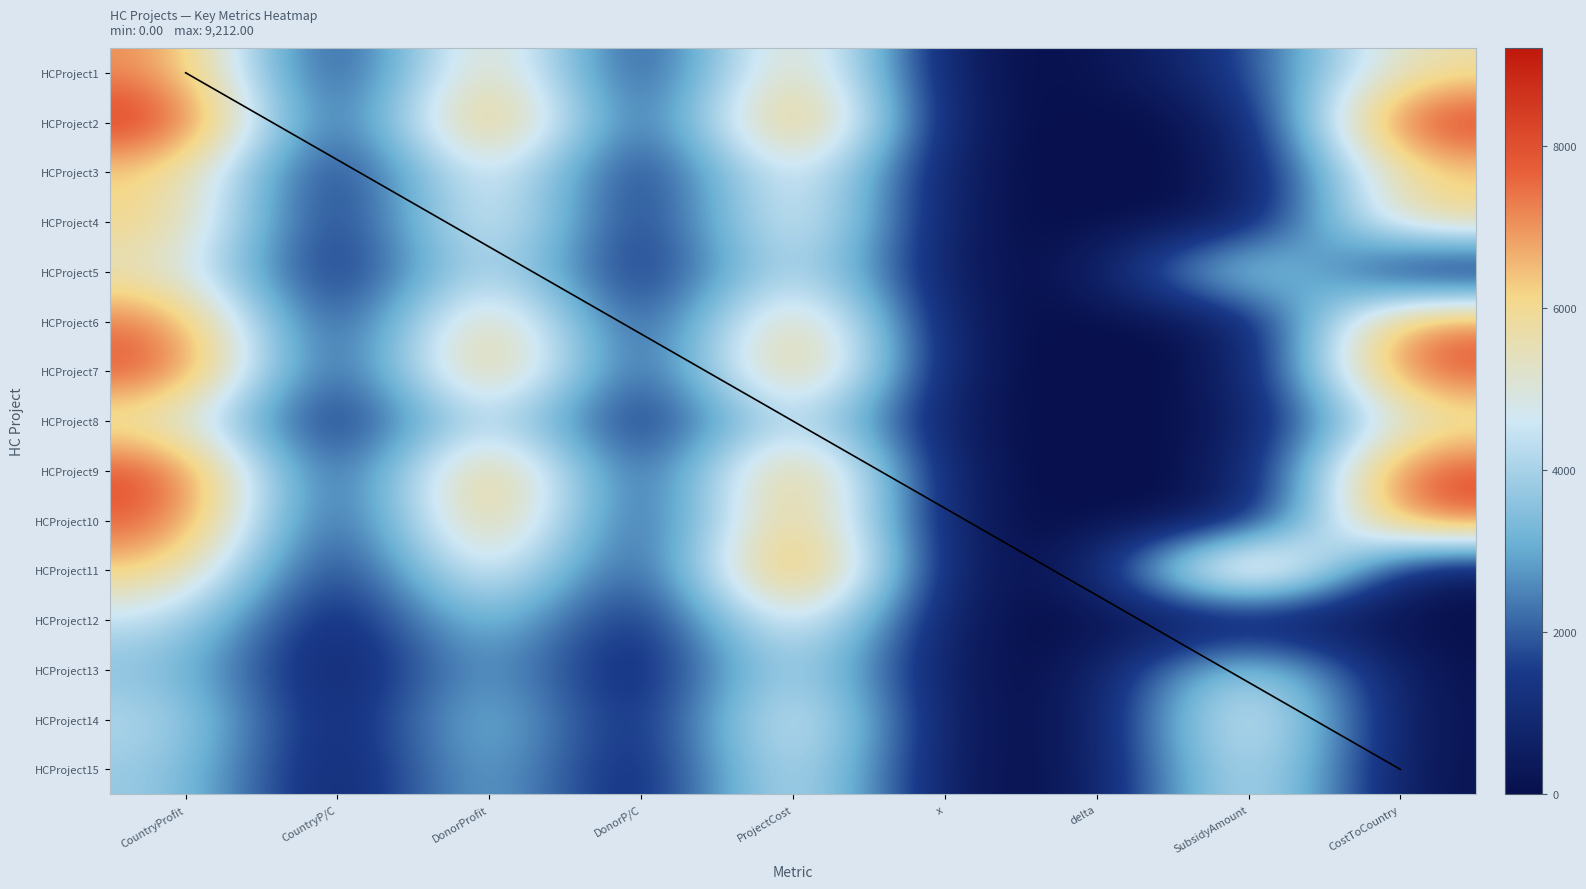

Reading right to left, extract all data points from this chart.

HCProject1: 5803.0	1458.0	0.2	1.0	7261.0	1.0	7261.0	1.0	7261.0
HCProject2: 8703.0	0.0	0.0	1.0	8703.0	1.0	8703.0	1.0	8703.0
HCProject3: 6300.0	0.0	0.0	1.0	6300.0	1.0	6300.0	1.0	6300.0
HCProject4: 6344.0	0.0	0.0	1.0	6344.0	1.0	6344.0	1.0	6344.0
HCProject5: 0.0	5453.0	1.0	1.0	5453.0	1.0	5453.0	1.0	5453.0
HCProject6: 7561.0	0.0	0.0	1.0	7561.0	1.0	7561.0	1.0	7561.0
HCProject7: 8197.0	0.0	0.0	1.0	8197.0	1.0	8197.0	1.0	8197.0
HCProject8: 5436.0	0.0	0.0	1.0	5436.0	1.0	5436.0	1.0	5436.0
HCProject9: 8274.0	0.0	0.0	1.0	8274.0	1.0	8274.0	1.0	8274.0
HCProject10: 7998.0	0.0	0.0	1.0	7998.0	1.0	7998.0	1.0	7998.0
HCProject11: 0.0	9212.0	1.0	1.0	9212.0	0.7	6448.0	0.7	6448.0
HCProject12: 0.0	0.0	0.0	0.0	6388.0	0.7	4471.0	0.7	4471.0
HCProject13: 0.0	5154.0	1.0	1.0	5154.0	0.7	3607.0	0.7	3607.0
HCProject14: 0.0	6175.0	1.0	1.0	6175.0	0.7	4322.0	0.7	4322.0
HCProject15: 0.0	5577.0	1.0	1.0	5577.0	0.7	3903.0	0.7	3903.0